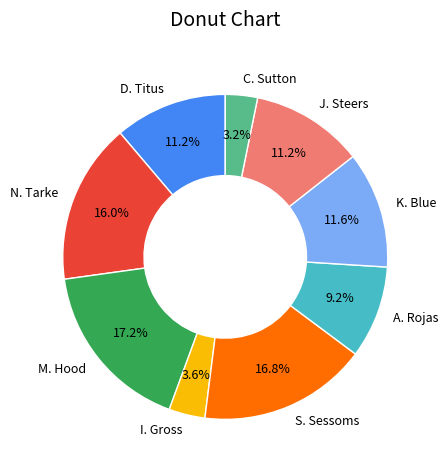

The M. Hood slice represents 25% of the pie. True or false?

False